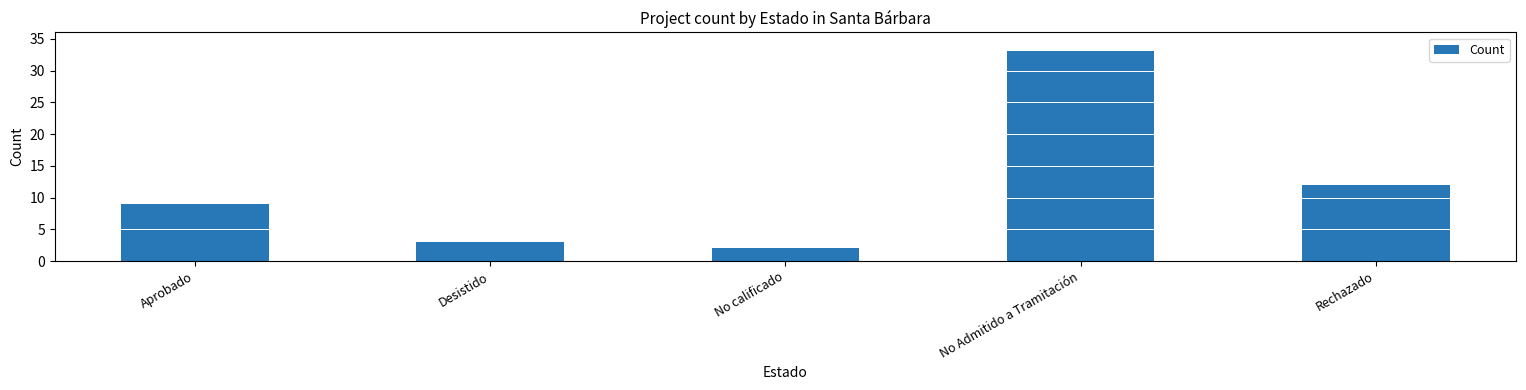

List the labels in order of value, smallest first.

No calificado, Desistido, Aprobado, Rechazado, No Admitido a Tramitación